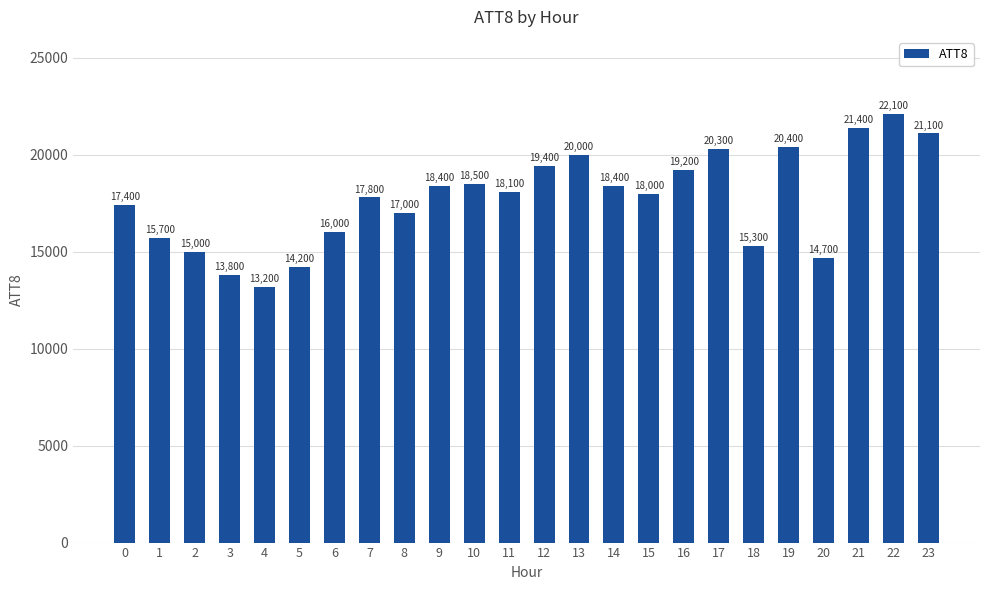

What is the difference between the maximum and minimum values?

8900